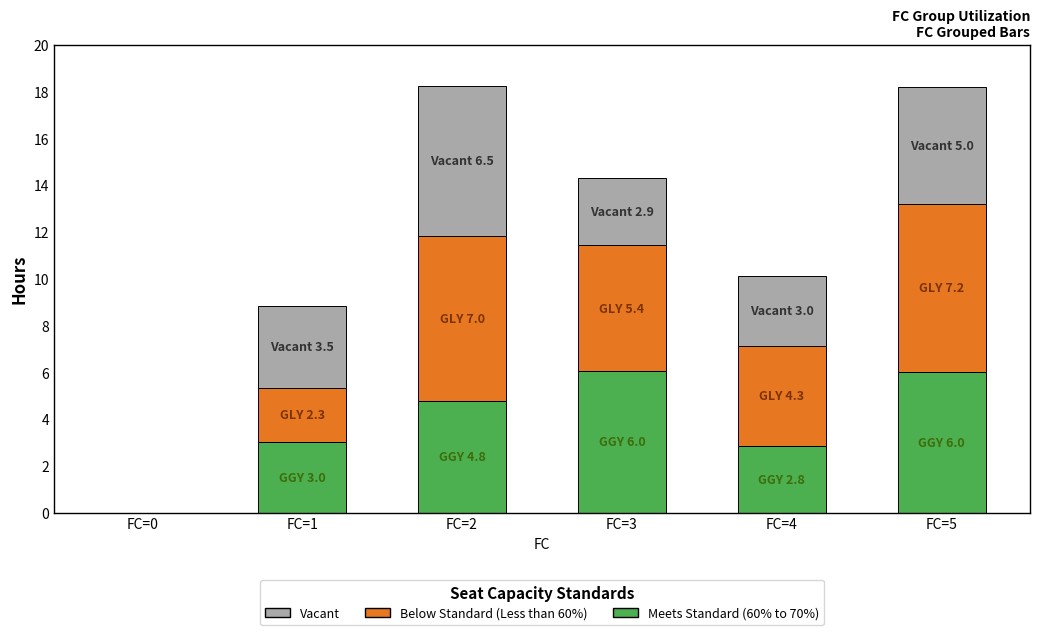

Are the bars horizontal?

No